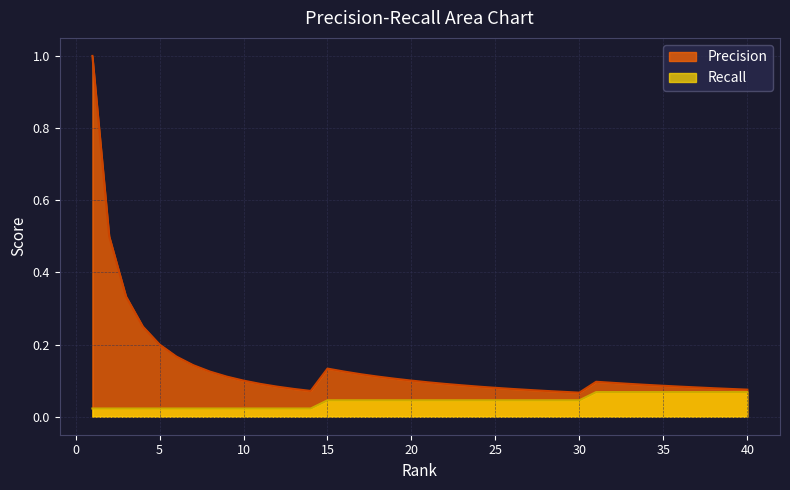

True or false: Precision and Recall intersect in this chart.

False